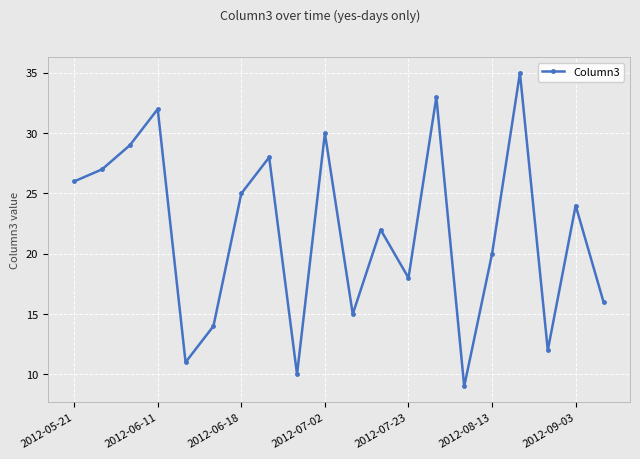

What is the value of the 20th point from the left?

16